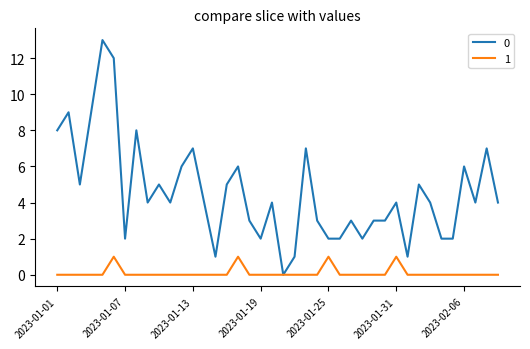

In 1, how many points are higher than both neighbors (excluding endpoints)?

4